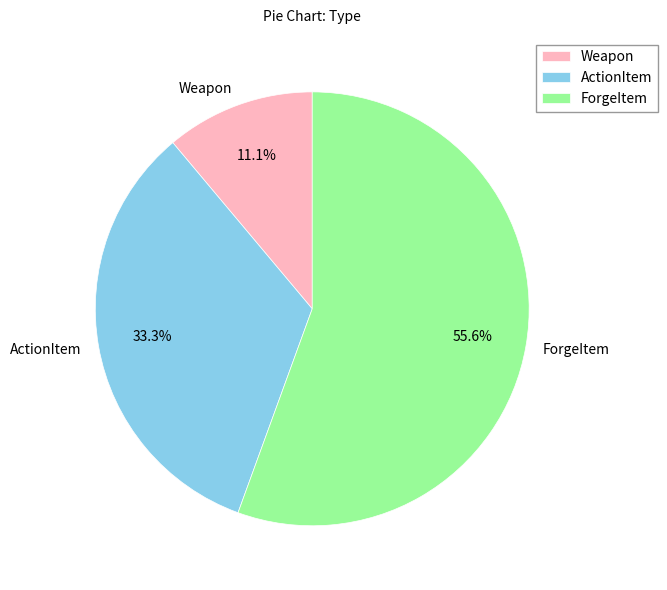

How many slices are in this pie chart?

3